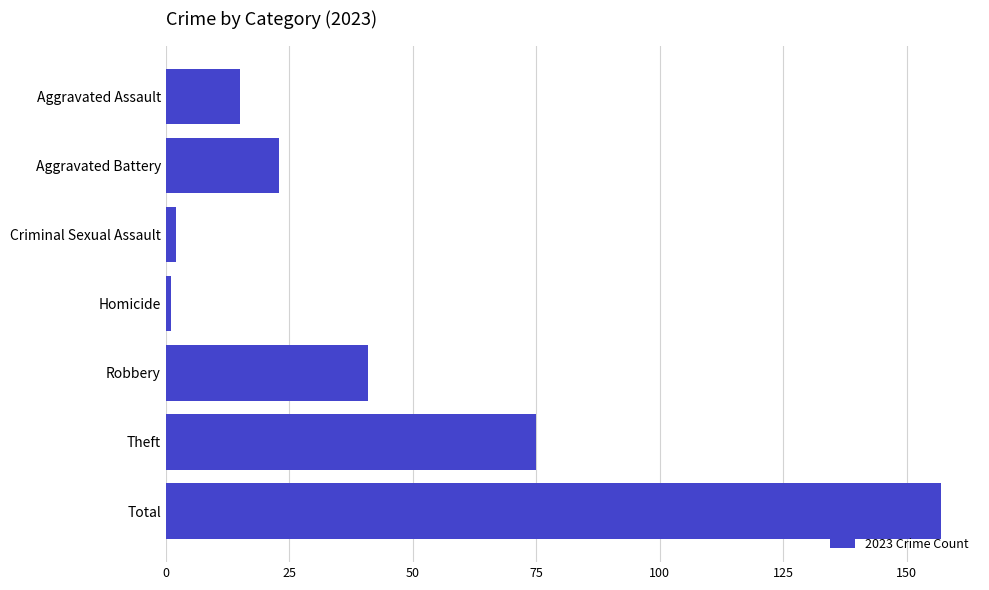

Does the chart contain stacked bars?

No